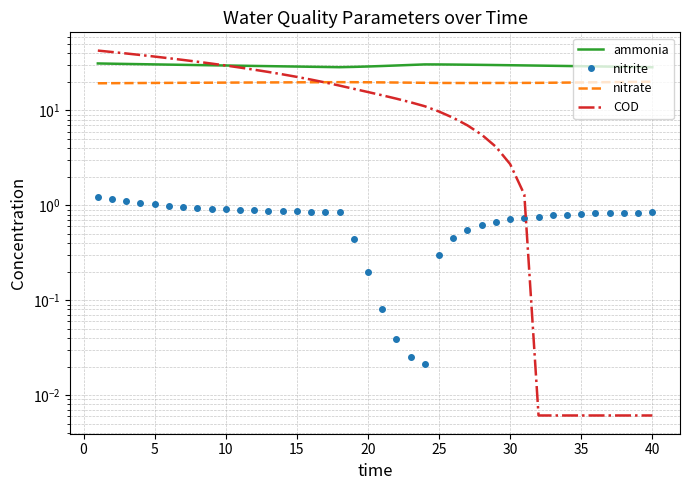

The value of ammonia at 12 is 48.3. True or false?

False